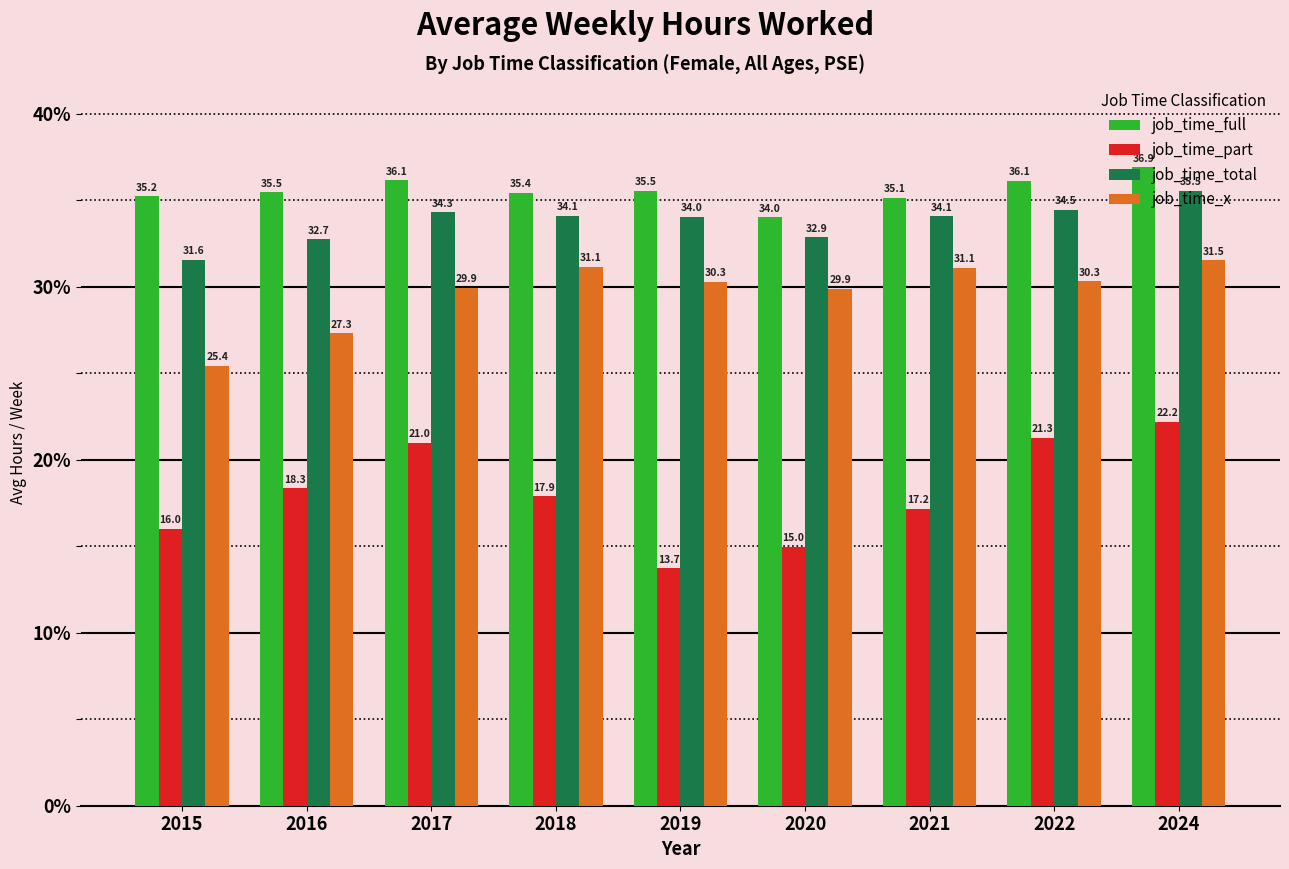

Read the job_time_x value at 2017.

29.9